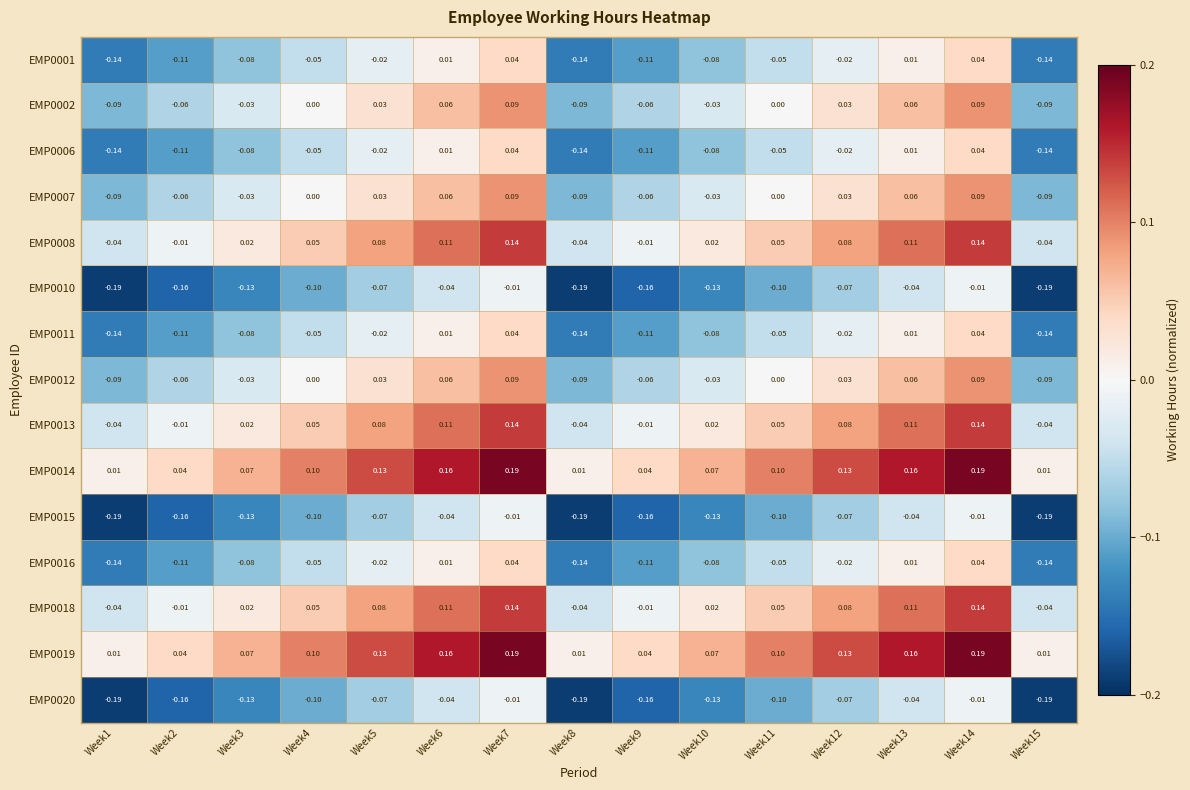

How many values in EMP0008 are below zero?

5